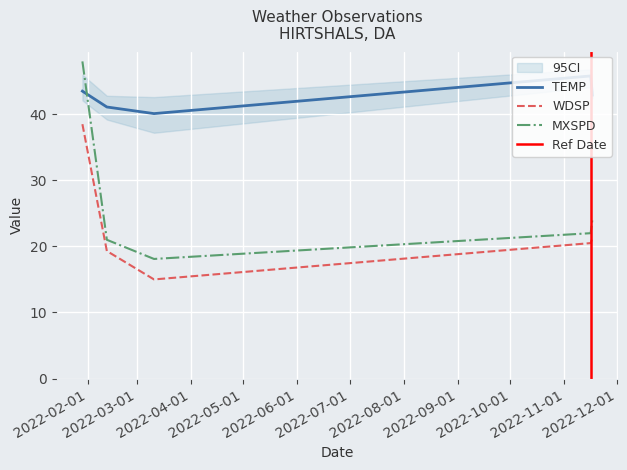

What is the maximum value shown in the chart?

48.0